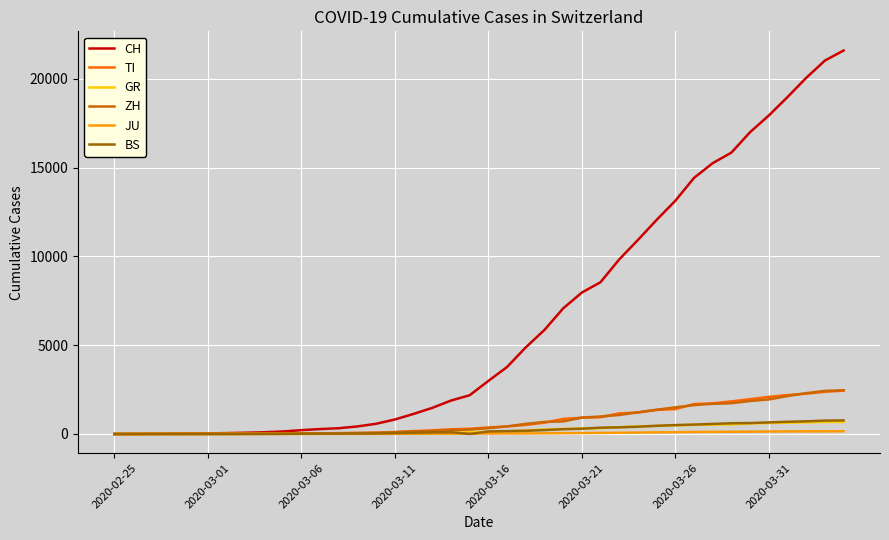

What is the maximum value shown in the chart?

21605